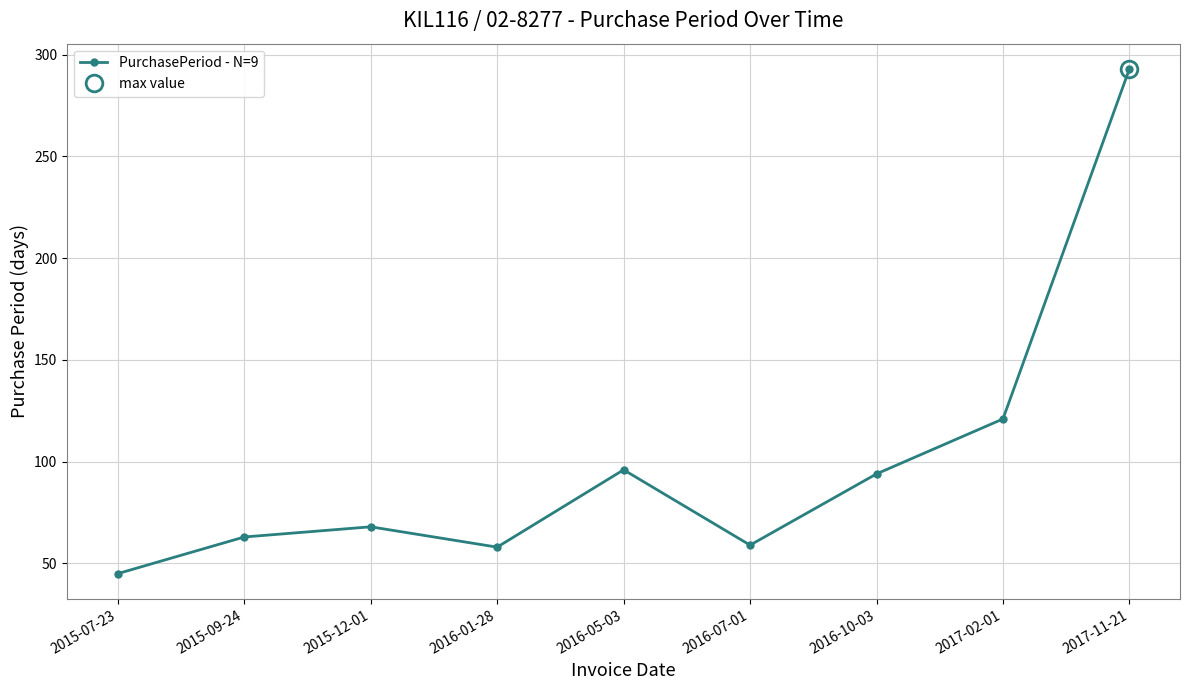

Between 2017-02-01 and 2016-07-01, which is larger?

2017-02-01